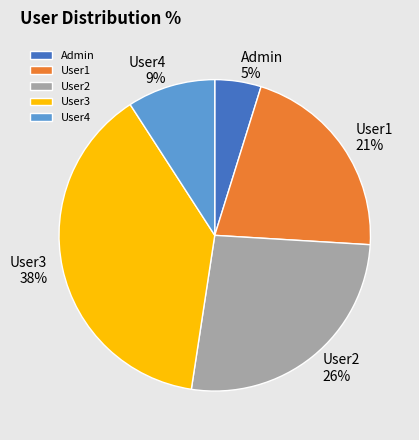

Does User2 account for over 50% of the chart?

No